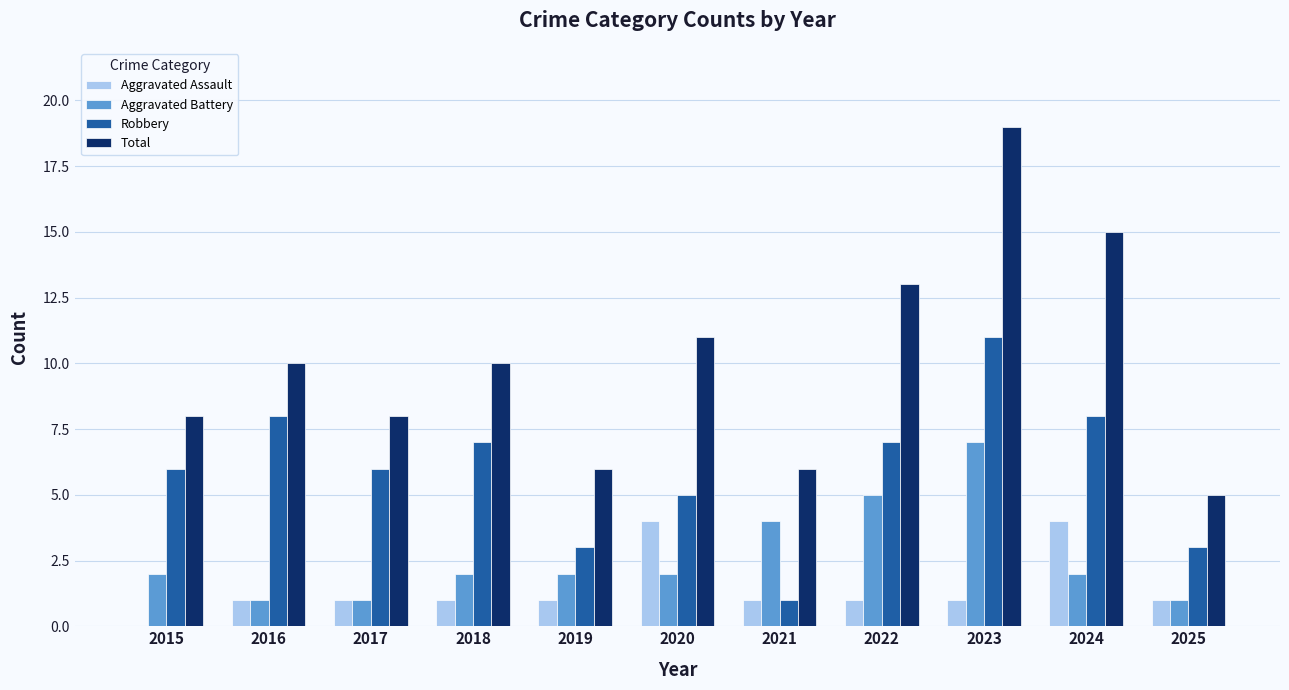

Which series changed the most between 2018 and 2021?

Robbery